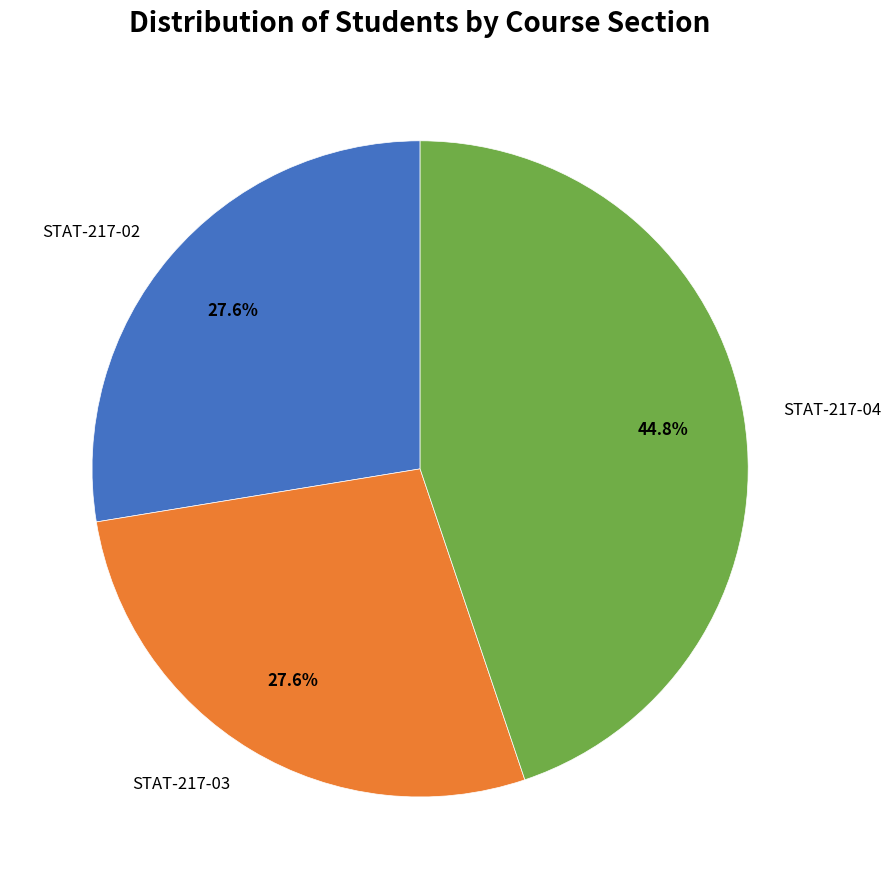

What is the ratio of the value at STAT-217-03 to the value at STAT-217-04?

0.6